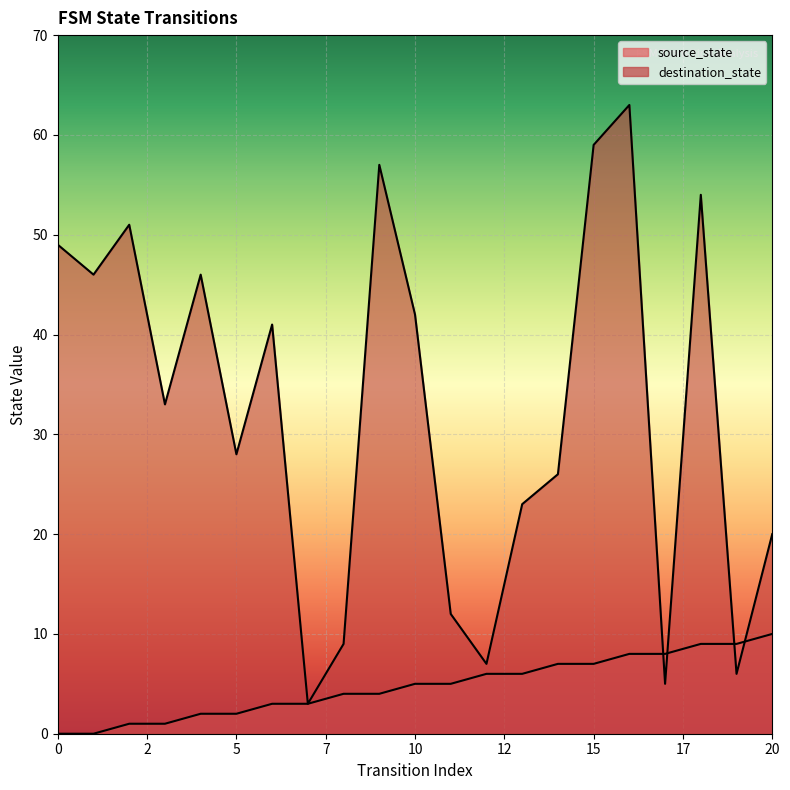

Where does the source_state series first go above 5?

12